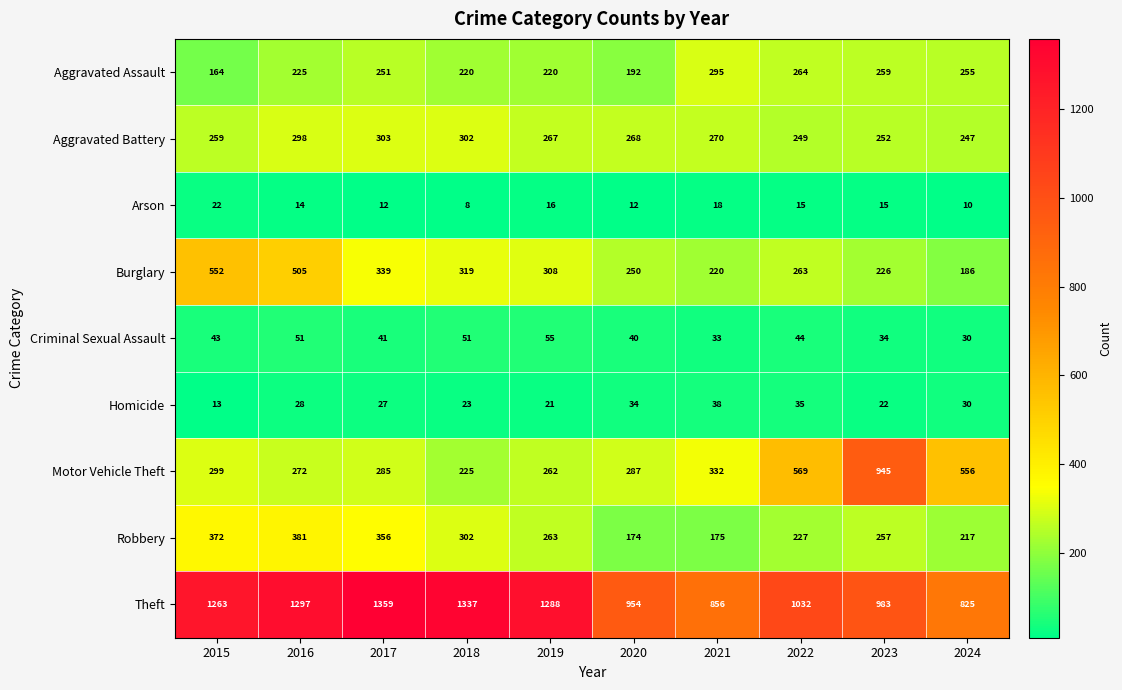

What is the difference between the maximum and minimum values in the Criminal Sexual Assault series?

25